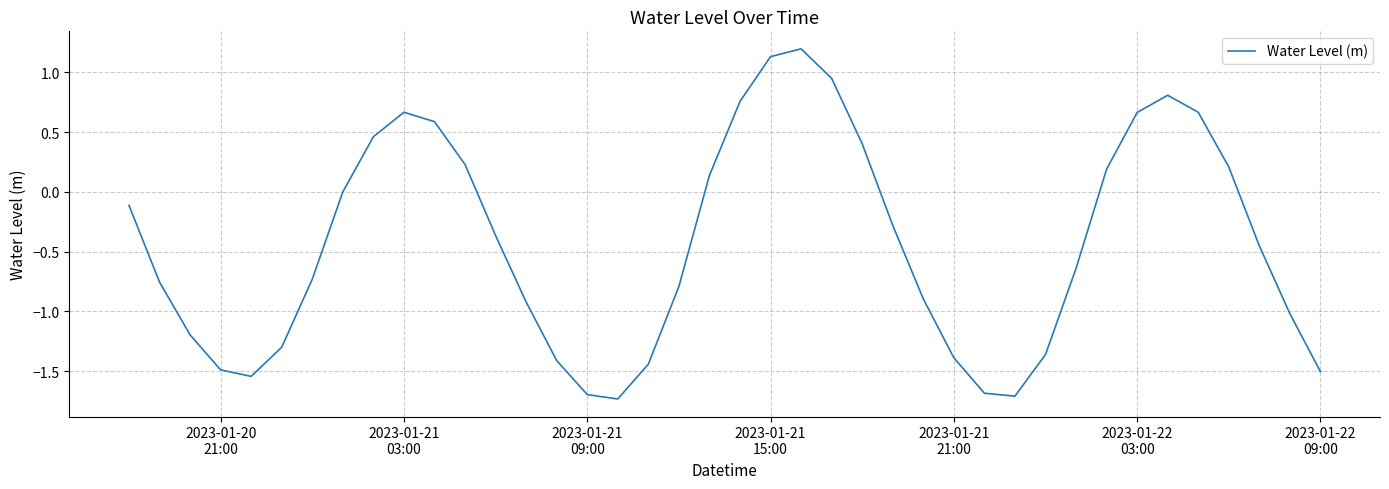

What is the maximum value shown in the chart?

1.2